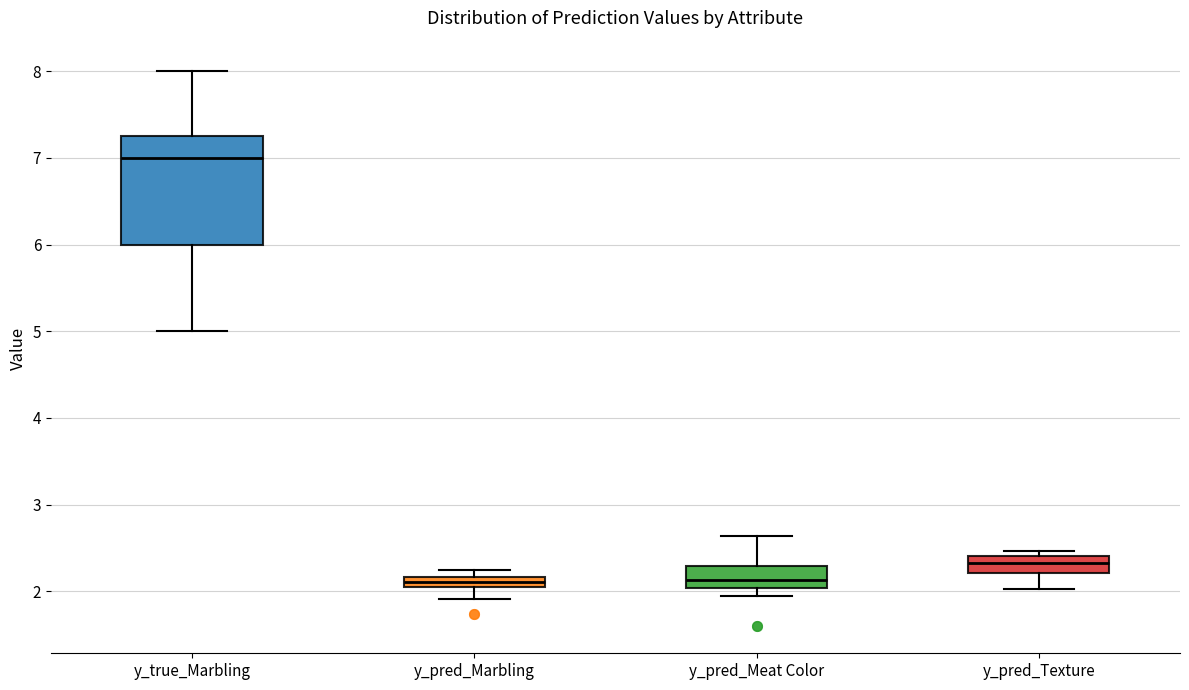

Where does the median line of the box for y_pred_Meat Color sit on the y-axis? The values are not printed on the chart, so give them approximately, as read against the axis.

2.1